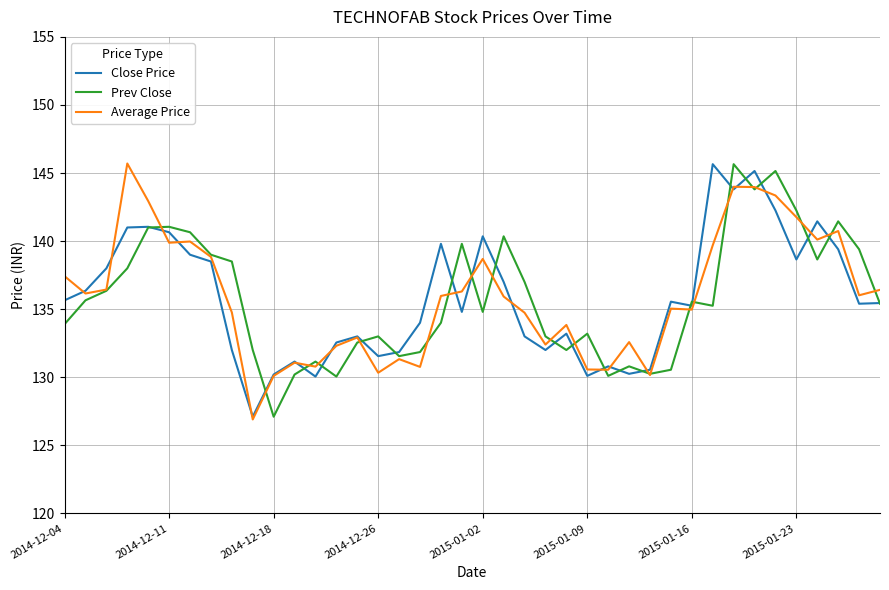

What is the minimum value shown in the chart?

126.9